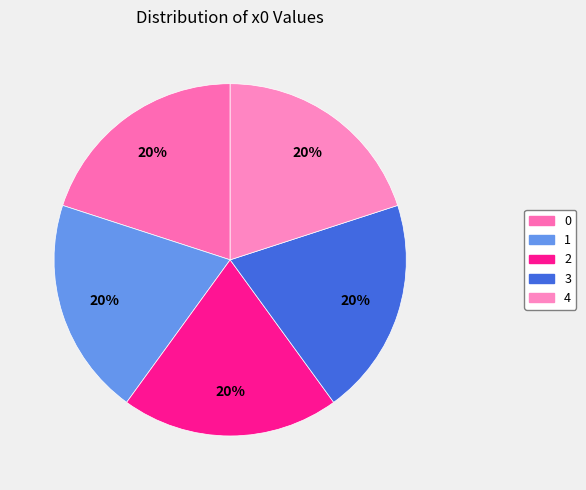

Approximately how many times larger is the value at 2 compared to 0?

1.0